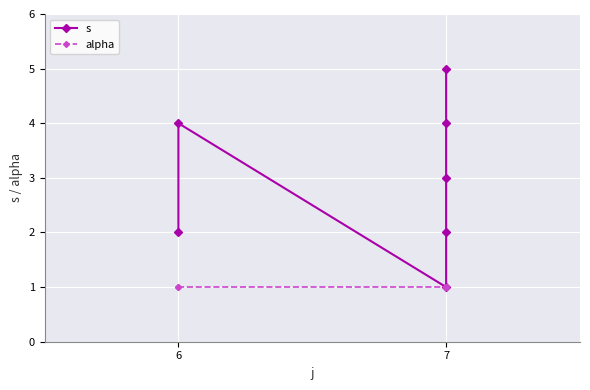

Rank the series at 7 from highest to lowest value.

s, alpha